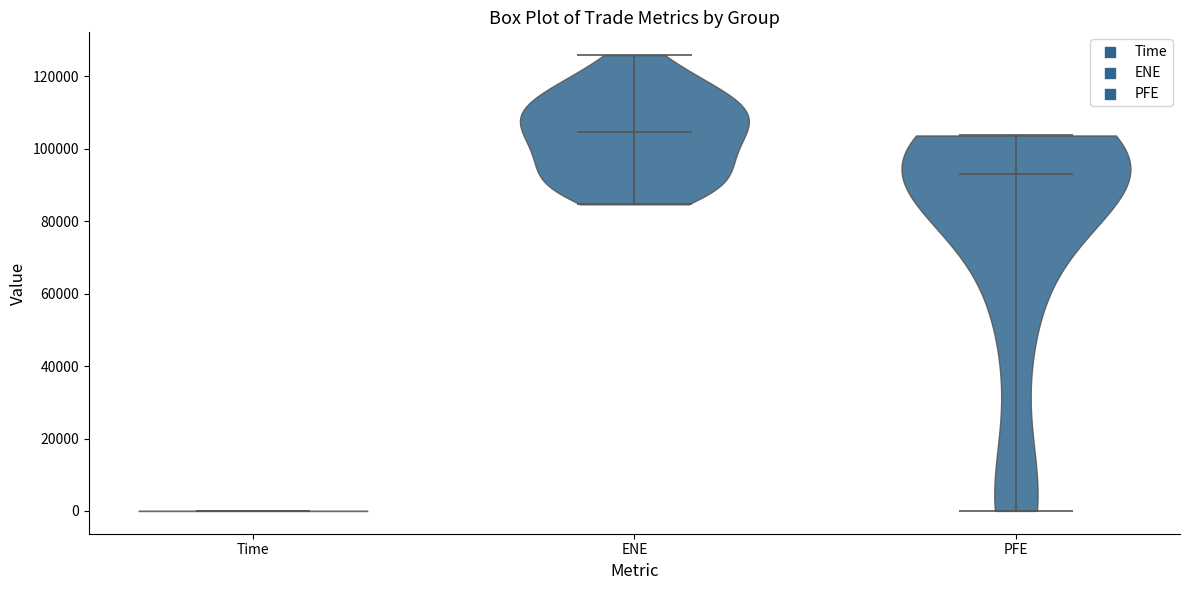

Which violin has the lowest median line?

Time